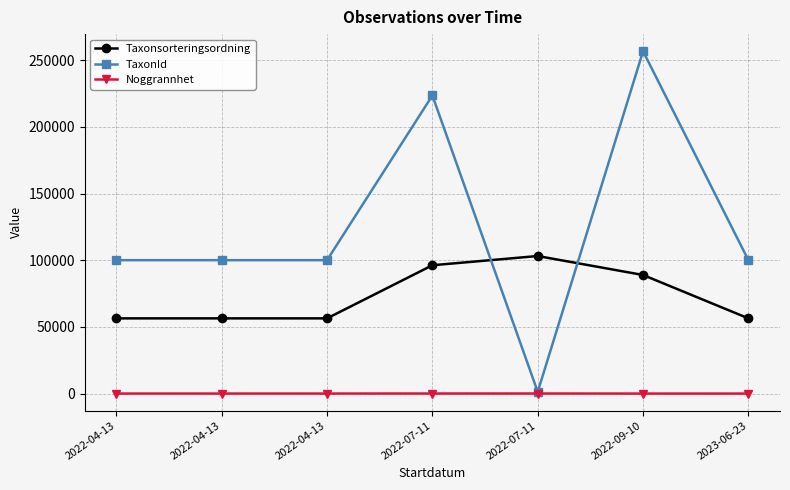

How many lines are shown in the chart?

3